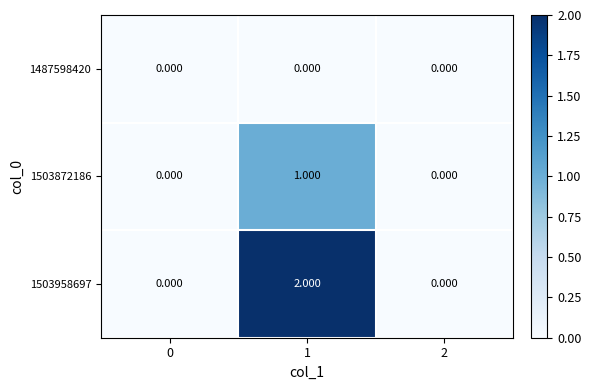

Is the value of 1503872186 at 1 greater than the value of 1487598420 at 1?

Yes